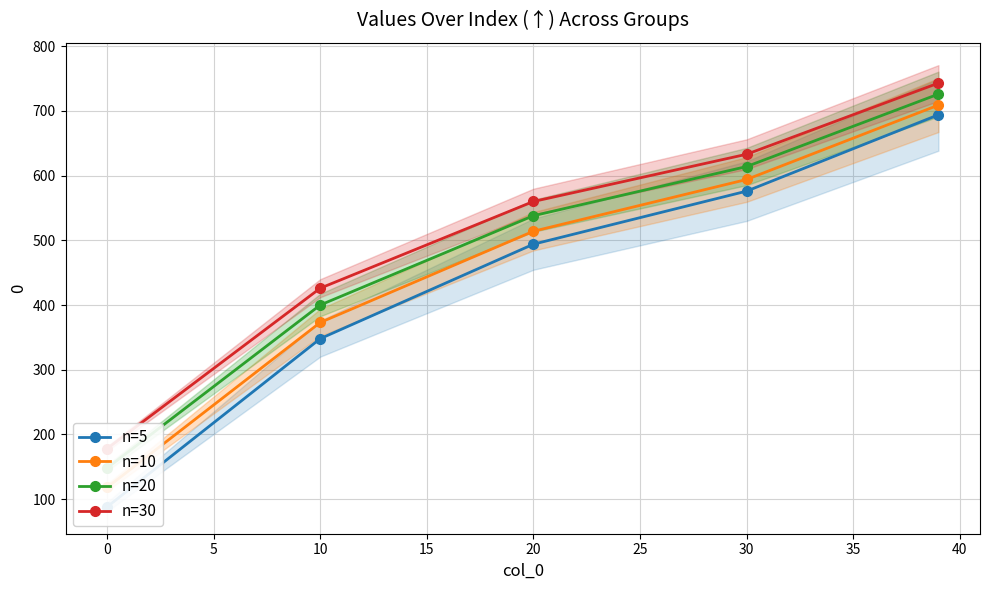

How many categories are shown in the chart?

5